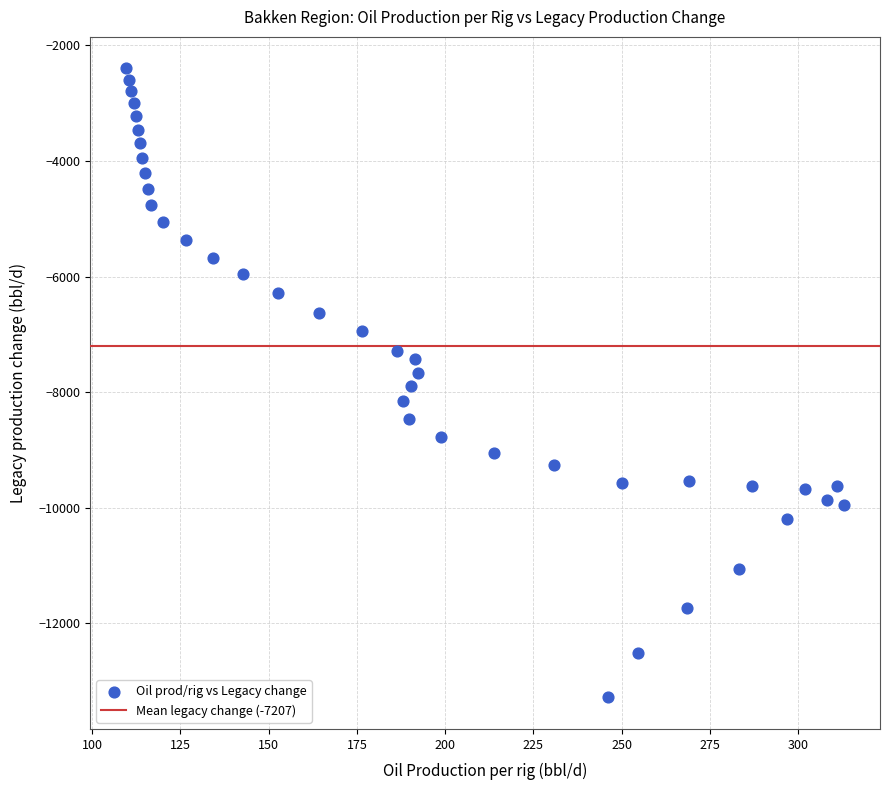

What is the range of X values (max minus min)?

203.4